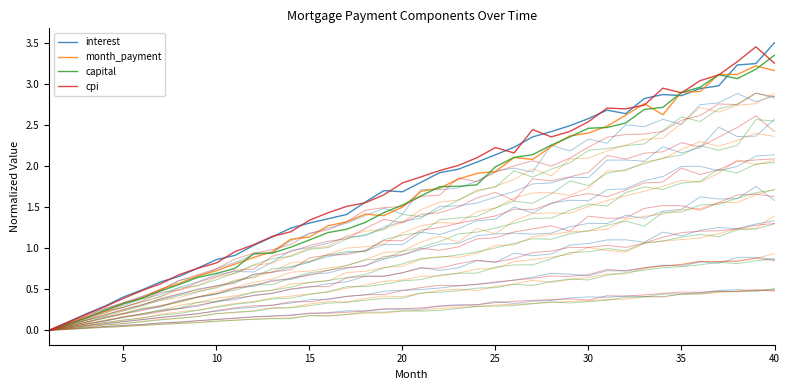

The value of capital at 0 is 2.1. True or false?

False